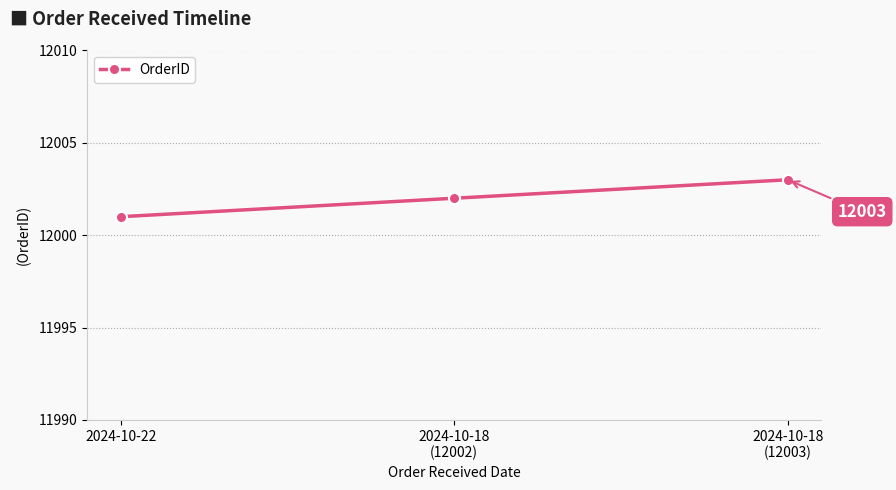

What is the approximate value at 2024-10-22?

12001